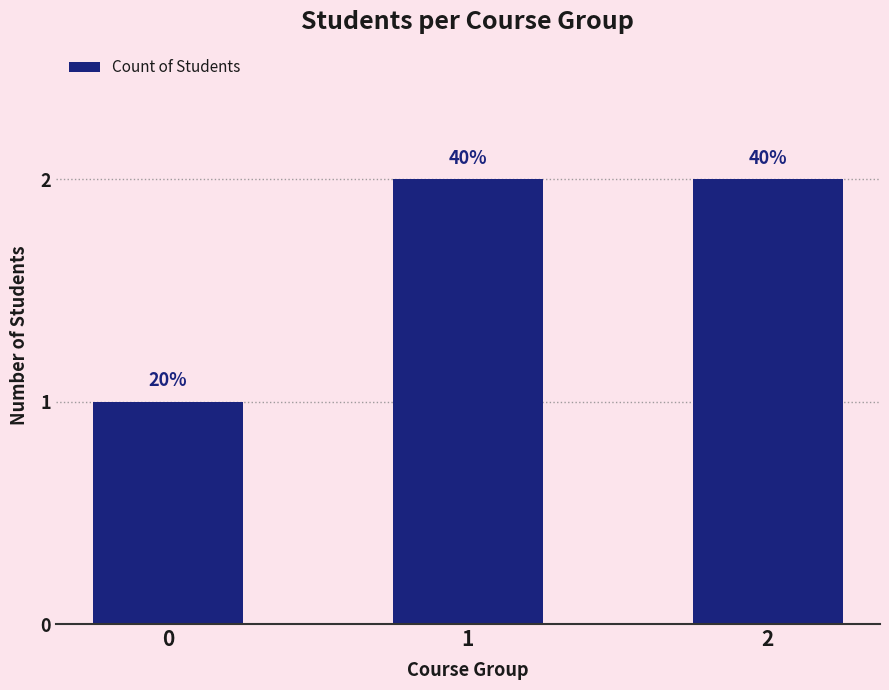

What is the difference between the maximum and minimum values?

1